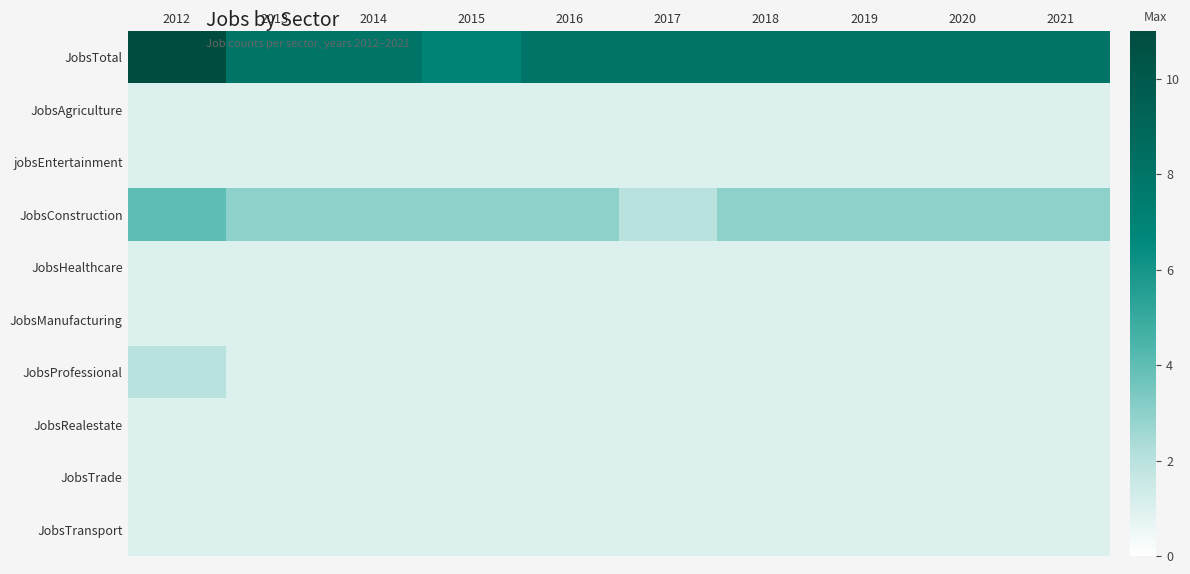

How many data points does each series have?

10